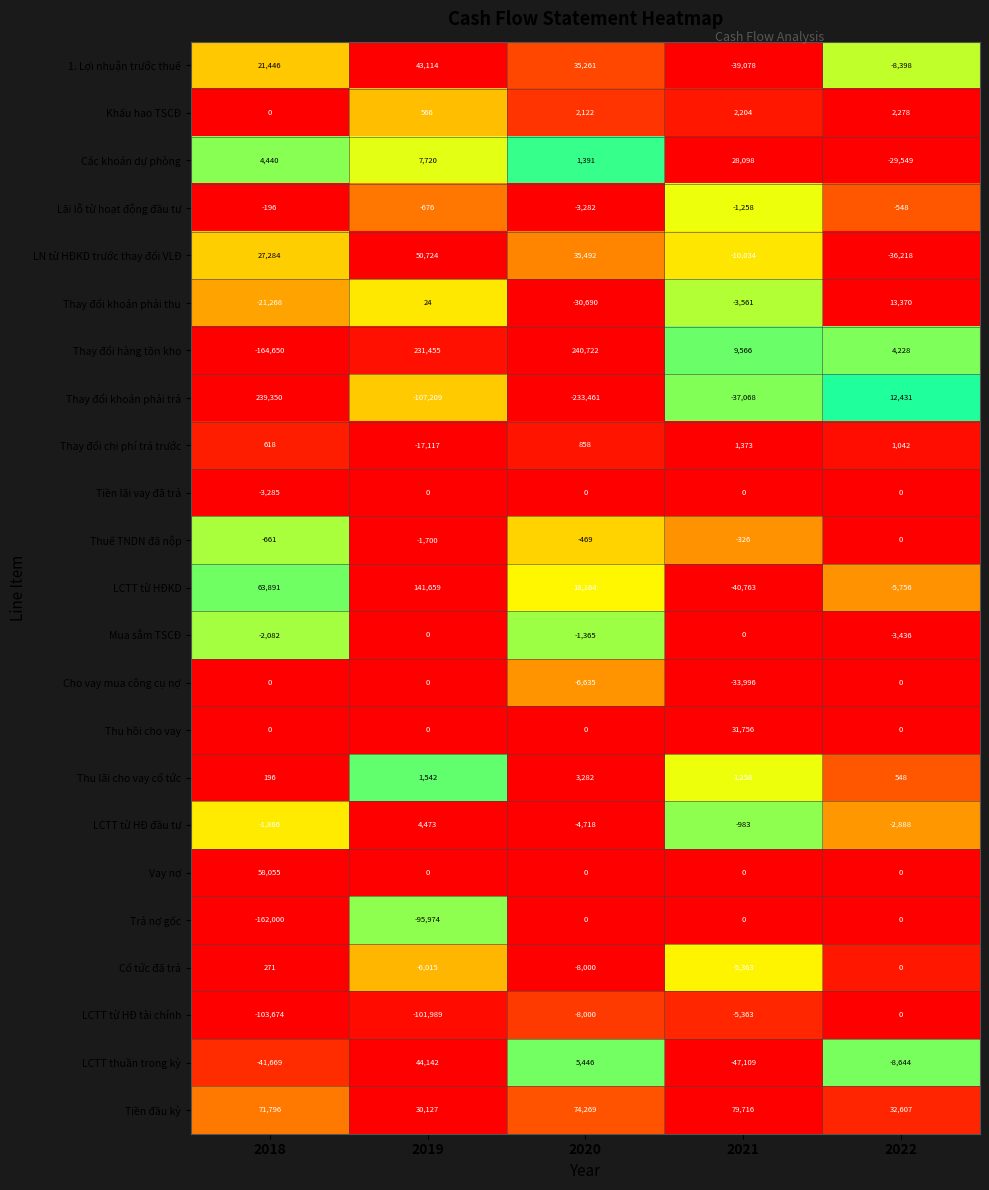

At which label is Cổ tức đã trả closest to -3864?

2021